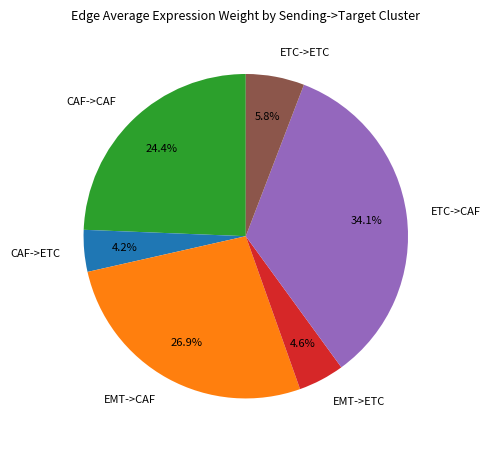

To the nearest percent, what is the difference between the ETC->ETC and ETC->CAF slice percentages?

28%